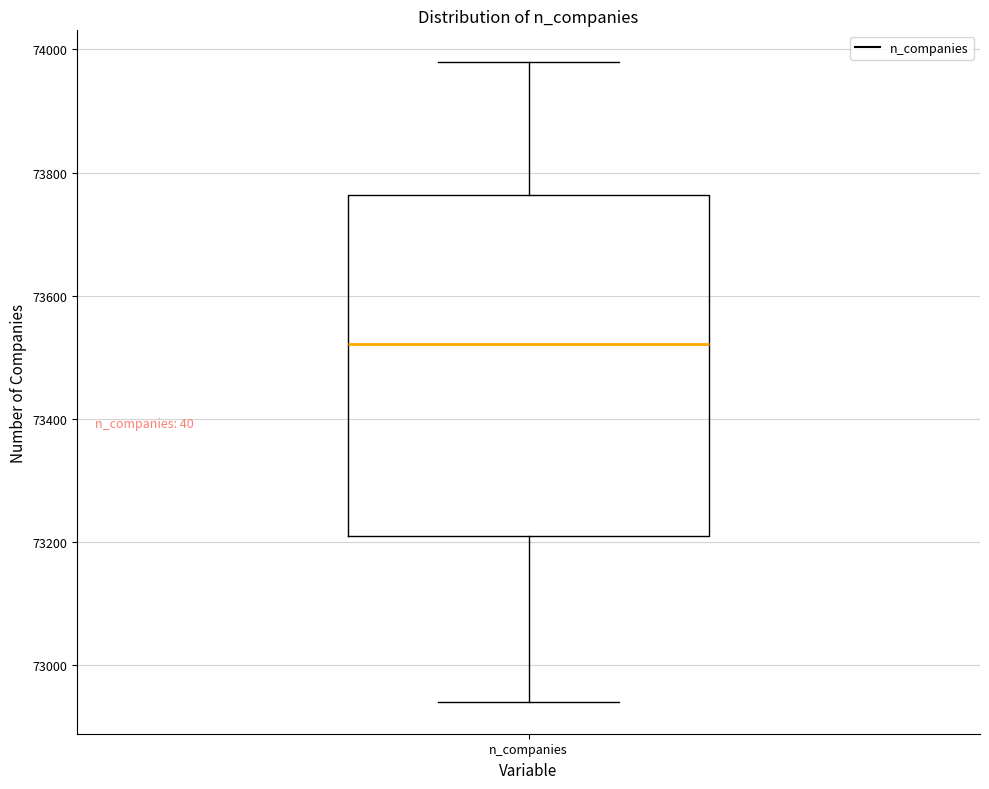

Where does the median line of the box for n_companies sit on the y-axis? The values are not printed on the chart, so give them approximately, as read against the axis.

73520